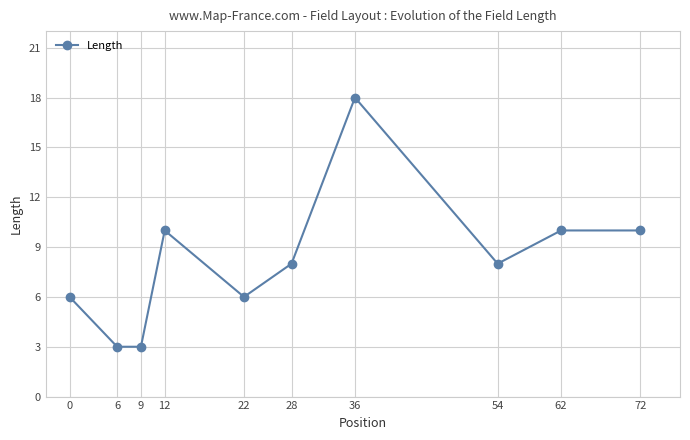

True or false: the data shows 18 at 36.

True